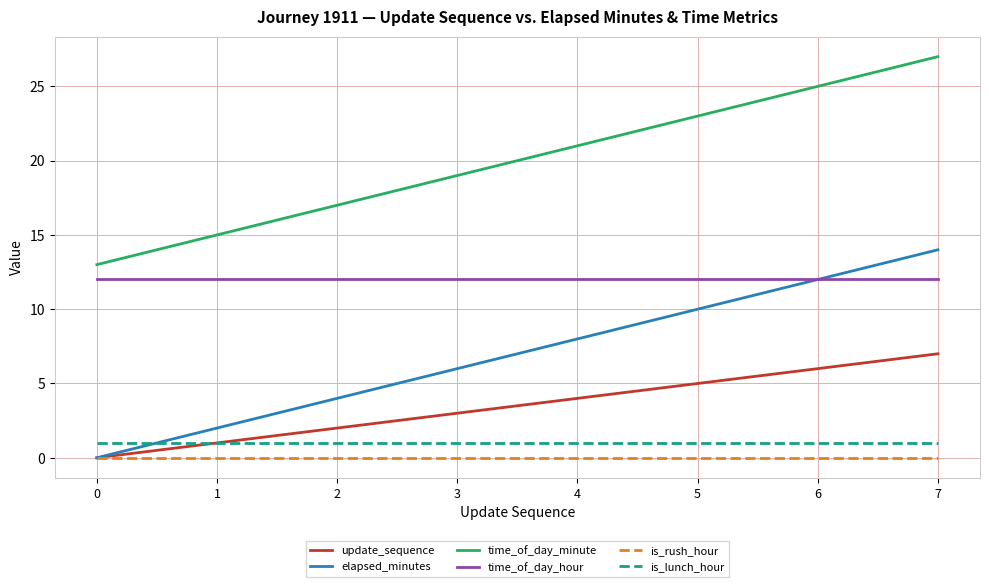

Is it true that elapsed_minutes equals 6 at 2?

False